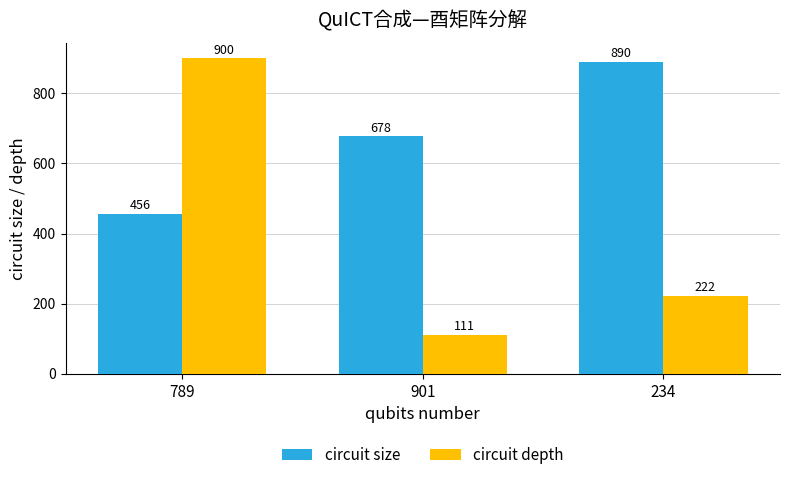

What is the label of the 1st bar from the right?

234